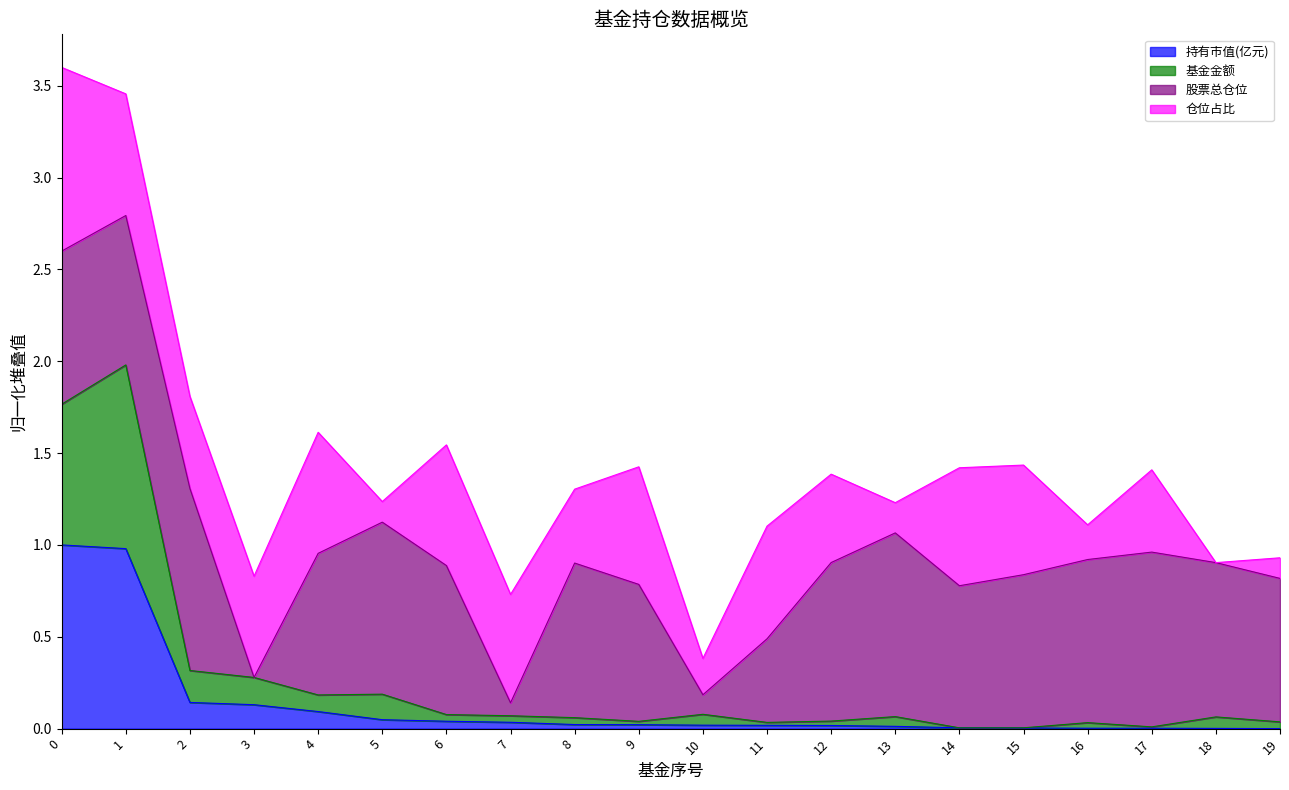

True or false: 基金金额 has more than 2 points higher than both neighbors.

True